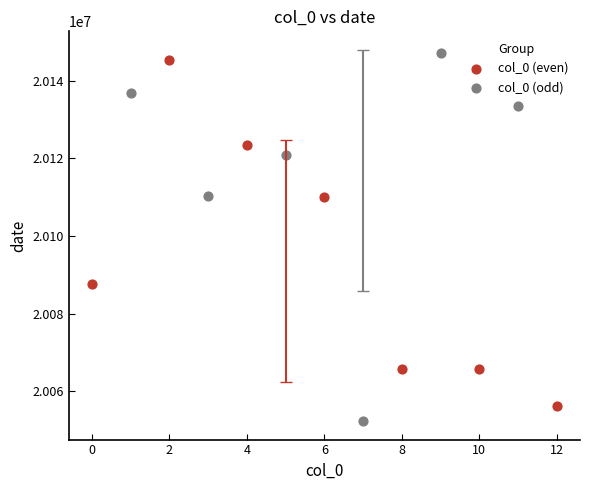

What are all the series names shown in the legend?

col_0 (even), col_0 (odd)